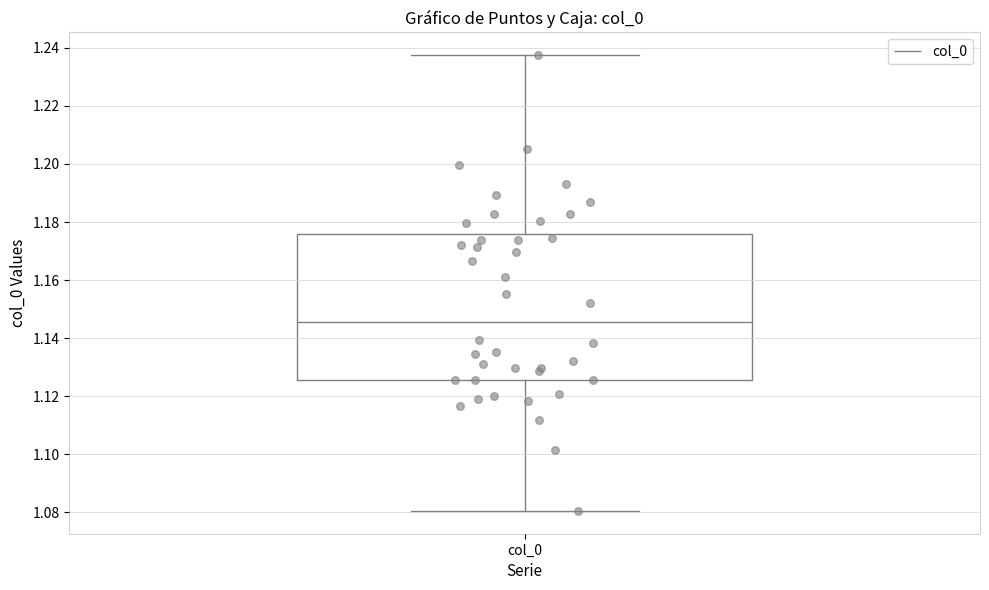

Transcribe this box plot: give where the median line is, the range the box spans, and where the two whiskers end, as read against the y-axis. The values are not printed on the chart, so give them approximately, as read against the axis.

median 1.146, box 1.126 to 1.176, whiskers 1.080 to 1.238